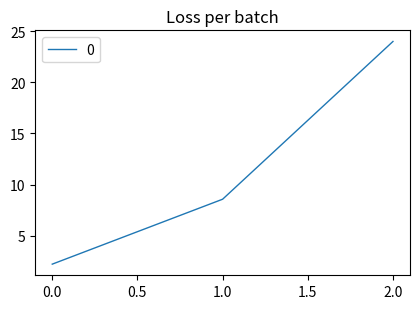

What is the greatest value displayed?

24.0